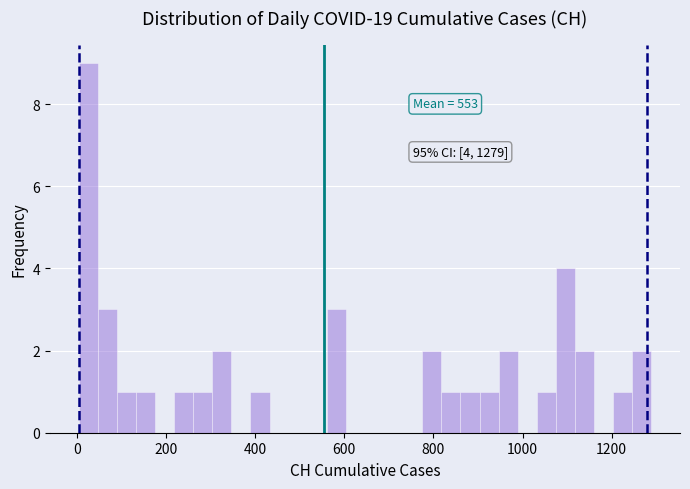

Read against the x-axis, roughly where is the centre of the tallest bar?

20